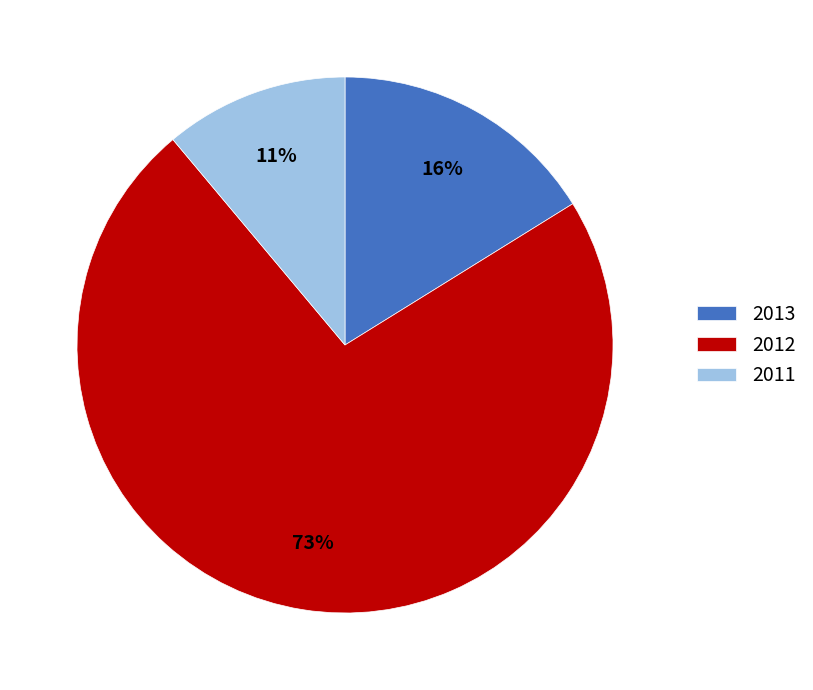

Rank the categories by value from lowest to highest.

2011, 2013, 2012